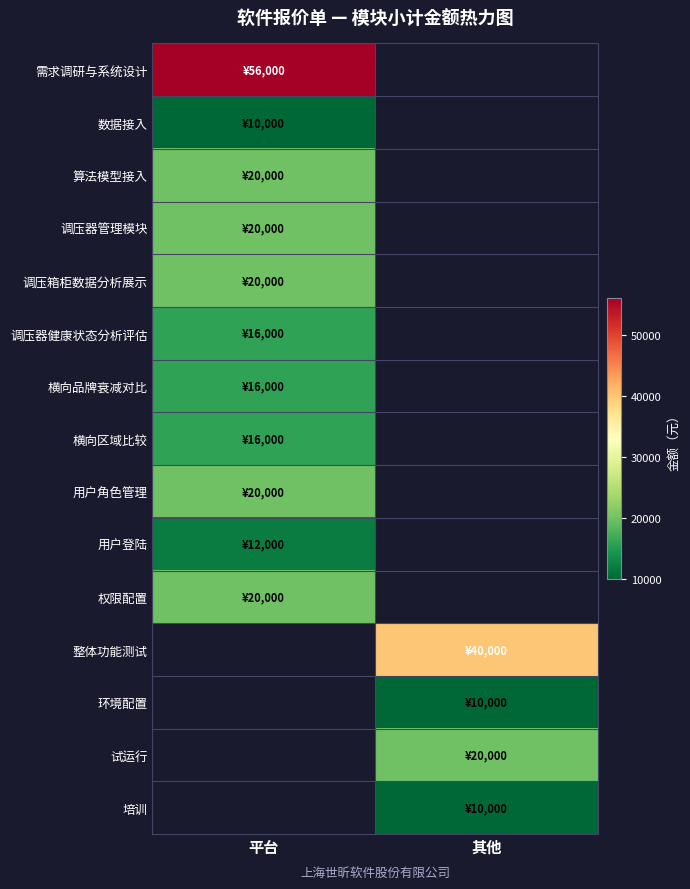

At which category does the chart reach its minimum across all series?

其他